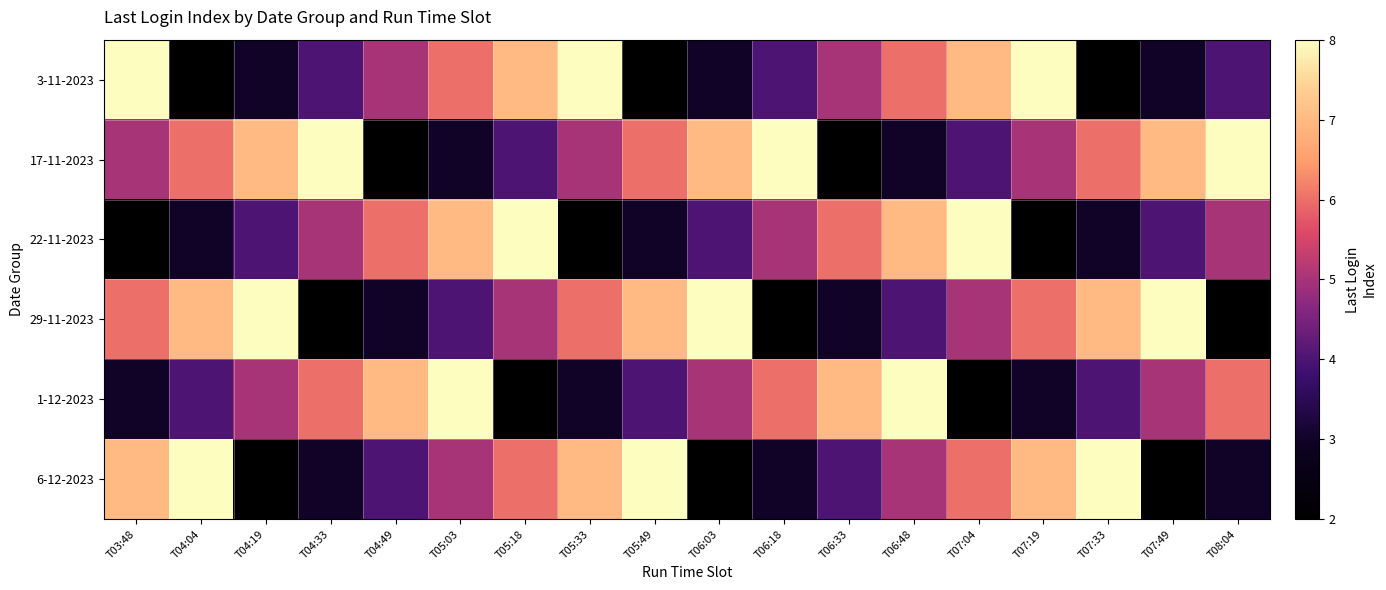

Reading left to right, list all the values displayed in this chart.

3-11-2023: T03:48=8	T04:04=2	T04:19=3	T04:33=4	T04:49=5	T05:03=6	T05:18=7	T05:33=8	T05:49=2	T06:03=3	T06:18=4	T06:33=5	T06:48=6	T07:04=7	T07:19=8	T07:33=2	T07:49=3	T08:04=4
17-11-2023: T03:48=5	T04:04=6	T04:19=7	T04:33=8	T04:49=2	T05:03=3	T05:18=4	T05:33=5	T05:49=6	T06:03=7	T06:18=8	T06:33=2	T06:48=3	T07:04=4	T07:19=5	T07:33=6	T07:49=7	T08:04=8
22-11-2023: T03:48=2	T04:04=3	T04:19=4	T04:33=5	T04:49=6	T05:03=7	T05:18=8	T05:33=2	T05:49=3	T06:03=4	T06:18=5	T06:33=6	T06:48=7	T07:04=8	T07:19=2	T07:33=3	T07:49=4	T08:04=5
29-11-2023: T03:48=6	T04:04=7	T04:19=8	T04:33=2	T04:49=3	T05:03=4	T05:18=5	T05:33=6	T05:49=7	T06:03=8	T06:18=2	T06:33=3	T06:48=4	T07:04=5	T07:19=6	T07:33=7	T07:49=8	T08:04=2
1-12-2023: T03:48=3	T04:04=4	T04:19=5	T04:33=6	T04:49=7	T05:03=8	T05:18=2	T05:33=3	T05:49=4	T06:03=5	T06:18=6	T06:33=7	T06:48=8	T07:04=2	T07:19=3	T07:33=4	T07:49=5	T08:04=6
6-12-2023: T03:48=7	T04:04=8	T04:19=2	T04:33=3	T04:49=4	T05:03=5	T05:18=6	T05:33=7	T05:49=8	T06:03=2	T06:18=3	T06:33=4	T06:48=5	T07:04=6	T07:19=7	T07:33=8	T07:49=2	T08:04=3